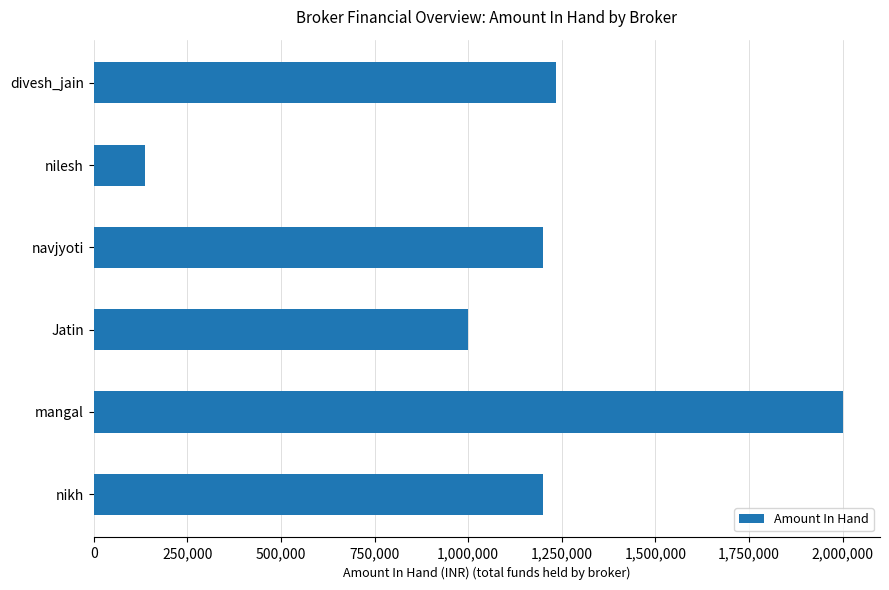

Reading top to bottom, extract all data points from this chart.

divesh_jain=1234567	nilesh=138000	navjyoti=1200000	Jatin=1000000	mangal=2000000	nikh=1200000